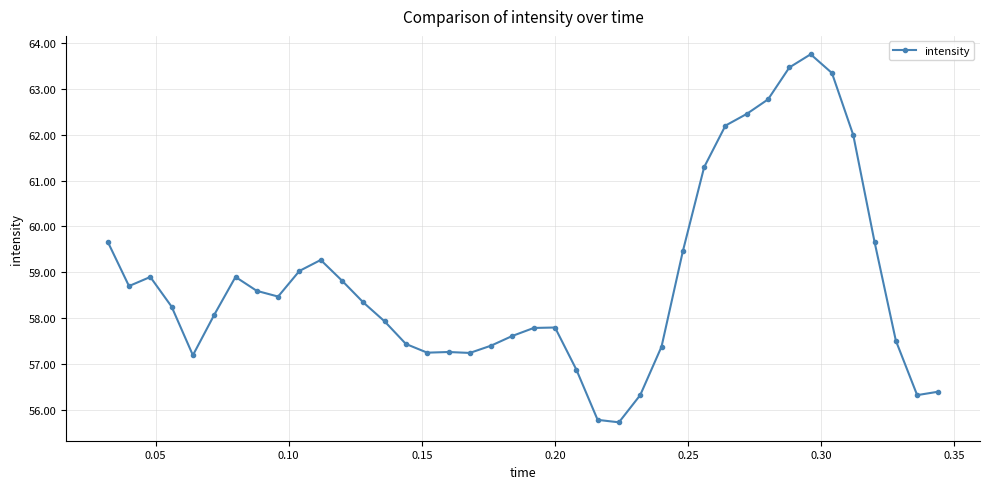

What is the maximum value shown in the chart?

63.8